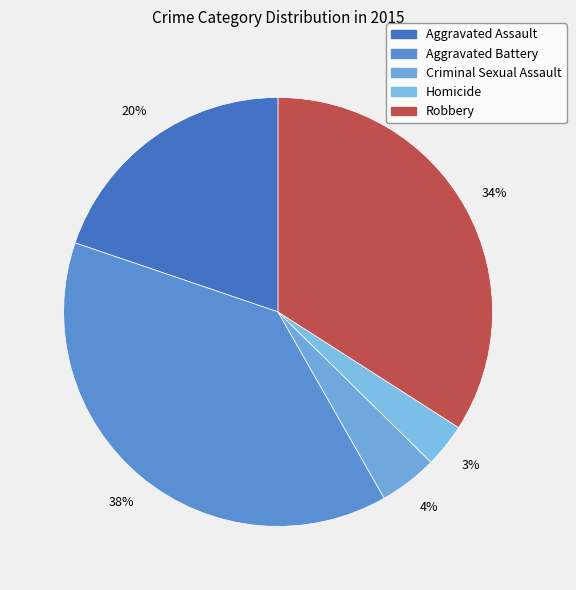

Is it true that Criminal Sexual Assault is 1% of the pie?

False